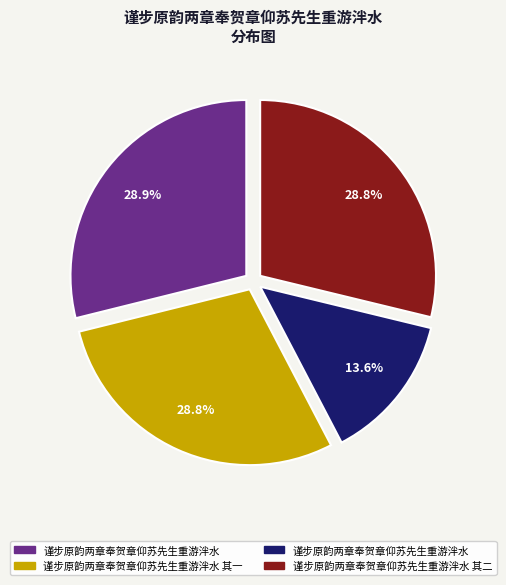

Is there any slice that represents more than half of the pie?

No